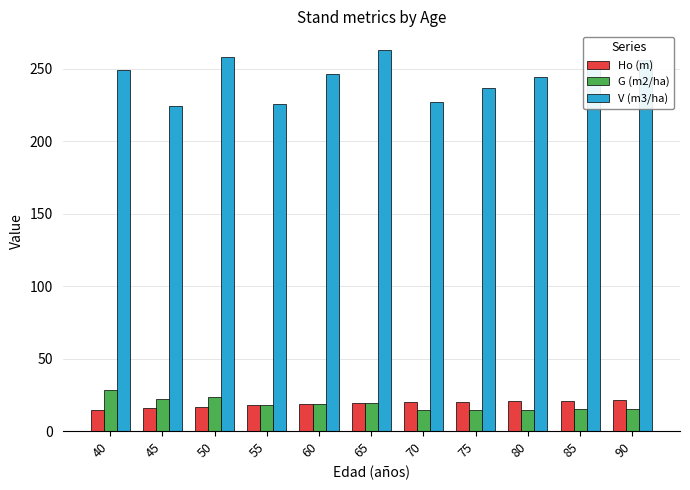

Which series has the largest range (max minus min)?

V (m3/ha)